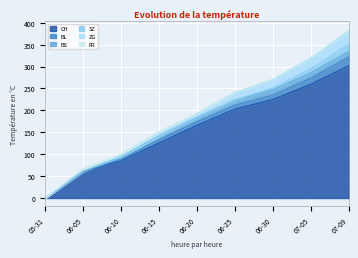

What is the sum of all FR values?

9